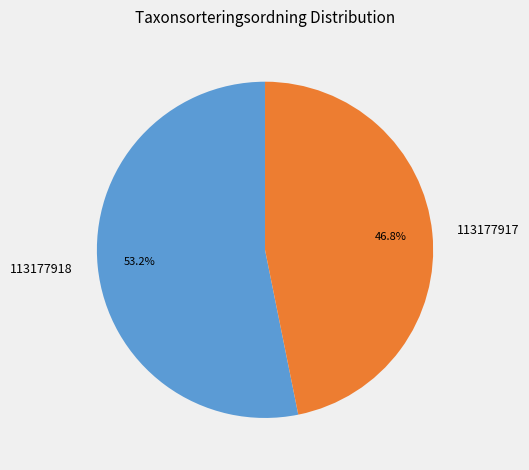

To the nearest percent, what percentage of the pie is 113177918?

53%